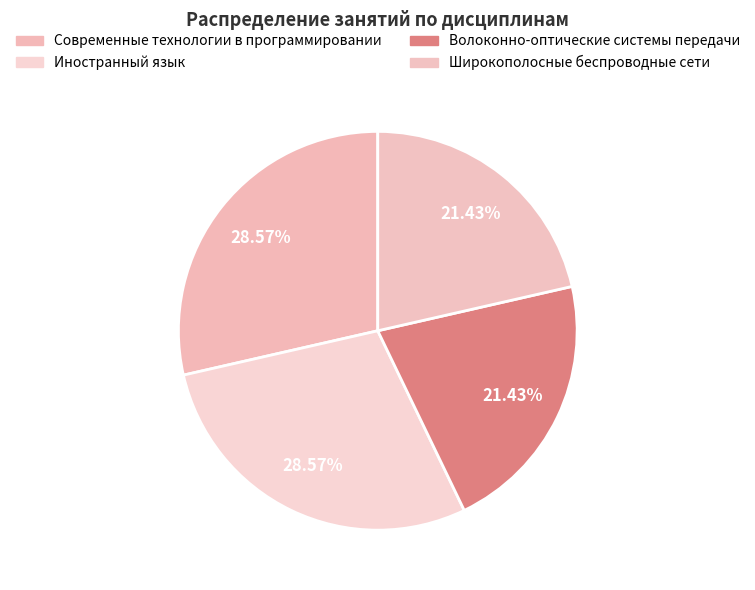

To the nearest percent, what percentage of the pie is Современные технологии в программировании?

29%